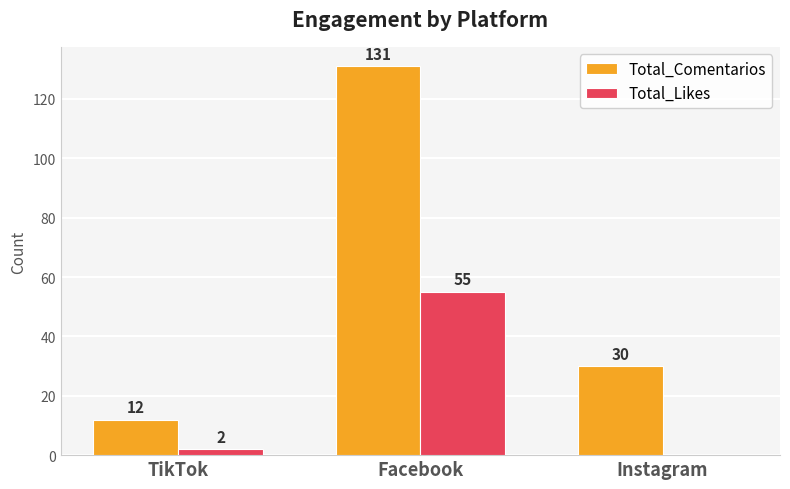

What is the sum of the Total_Likes values at TikTok and Facebook?

57